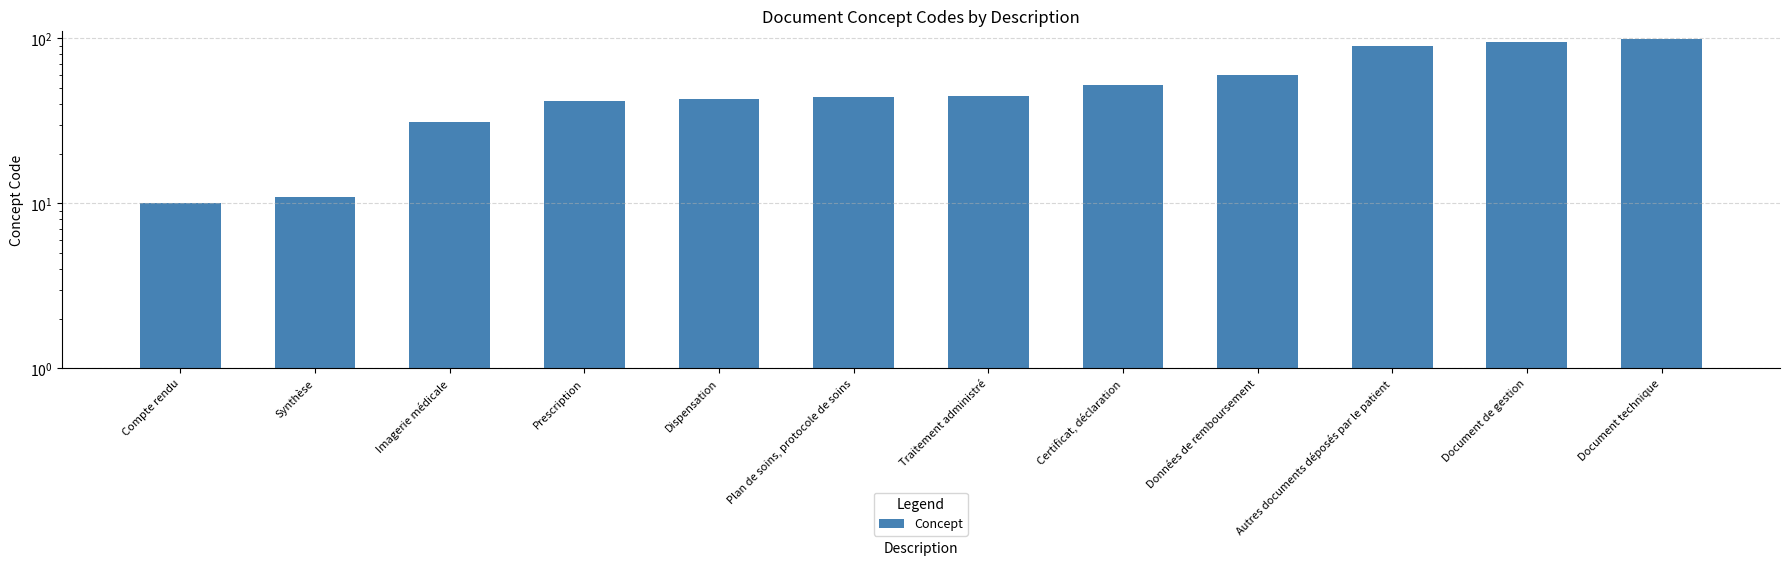

What is the sum of all values?

622